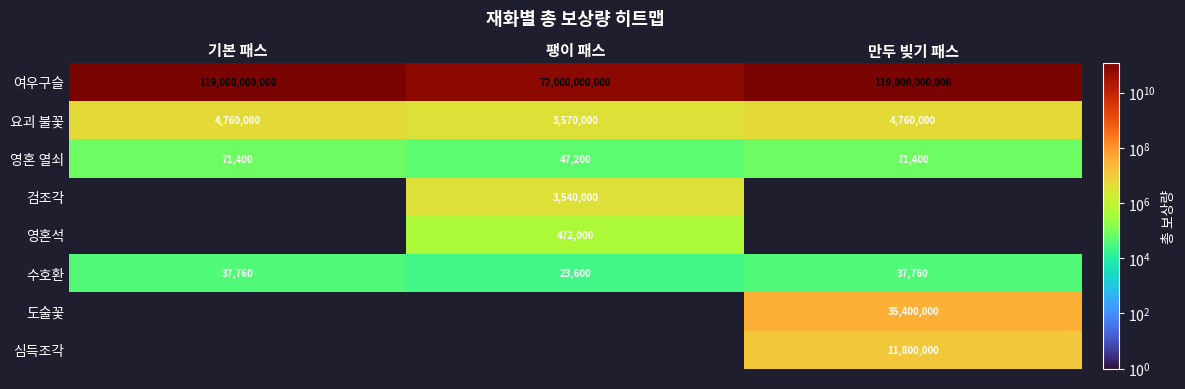

At which category is the sum across all series the highest?

만두 빚기 패스